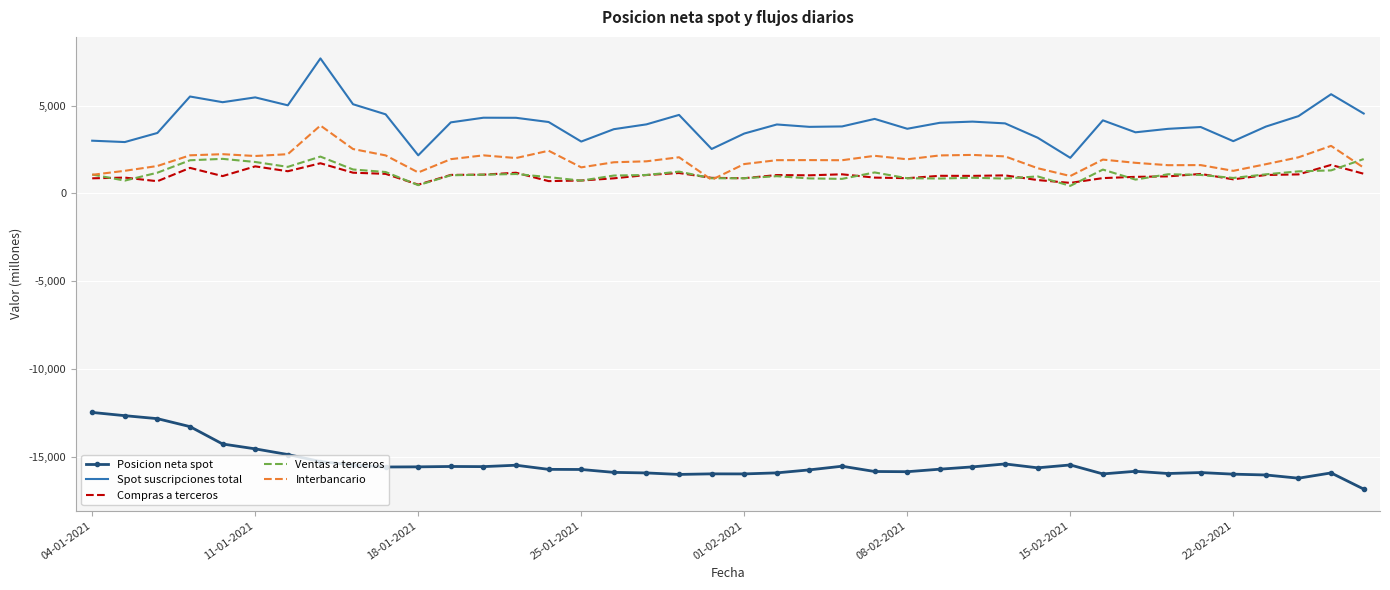

What is the difference between the maximum and minimum values in the Compras a terceros series?

1220